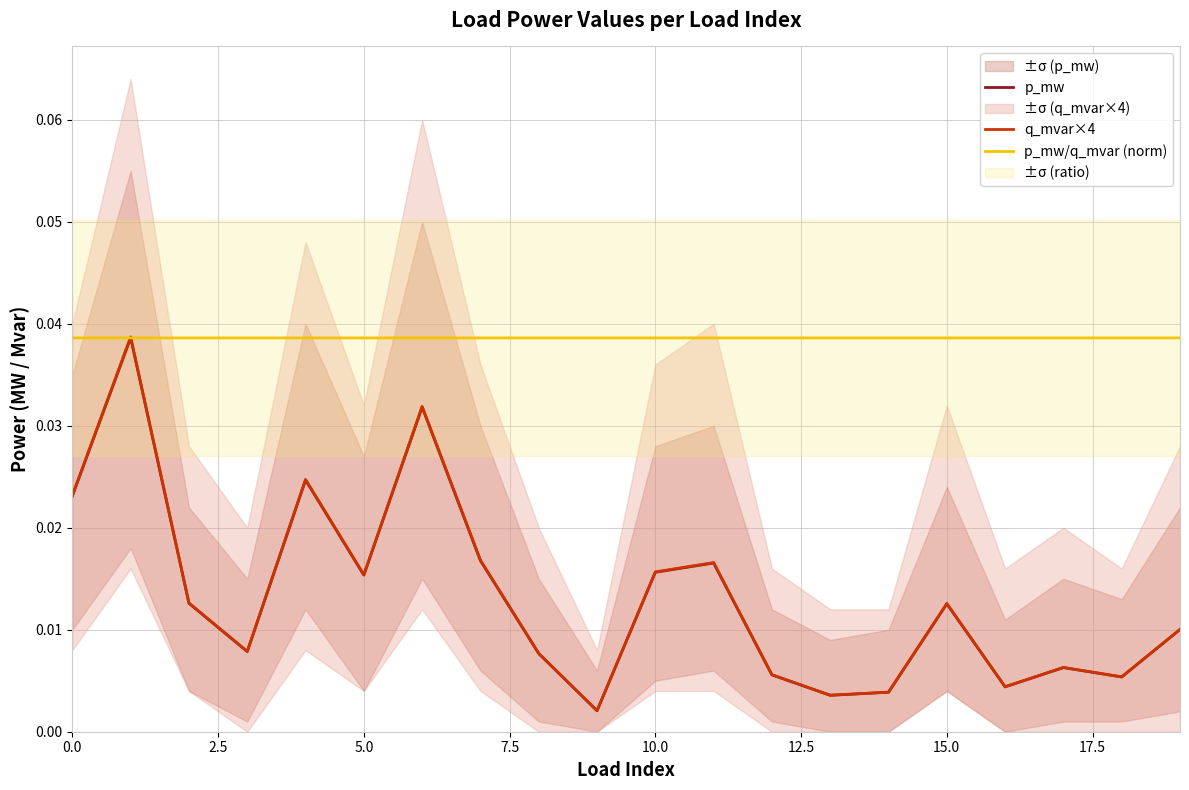

True or false: p_mw/q_mvar (norm) has more than 2 interior local peaks.

True